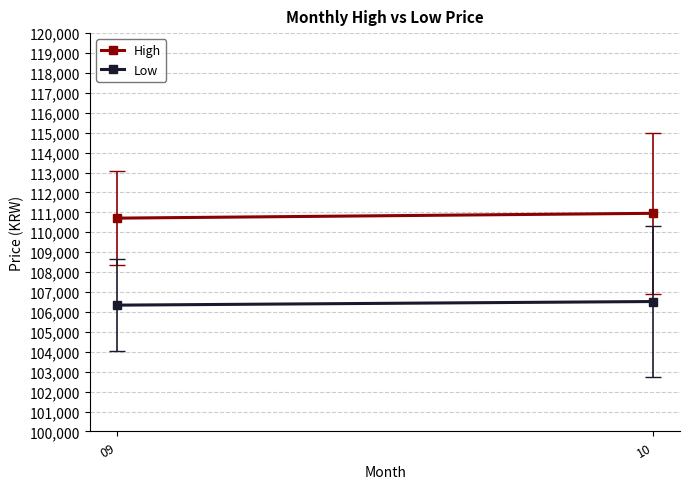

Reading right to left, what are all the values shown in this chart?

High: 10=110952.4	09=110710.5
Low: 10=106523.8	09=106342.1